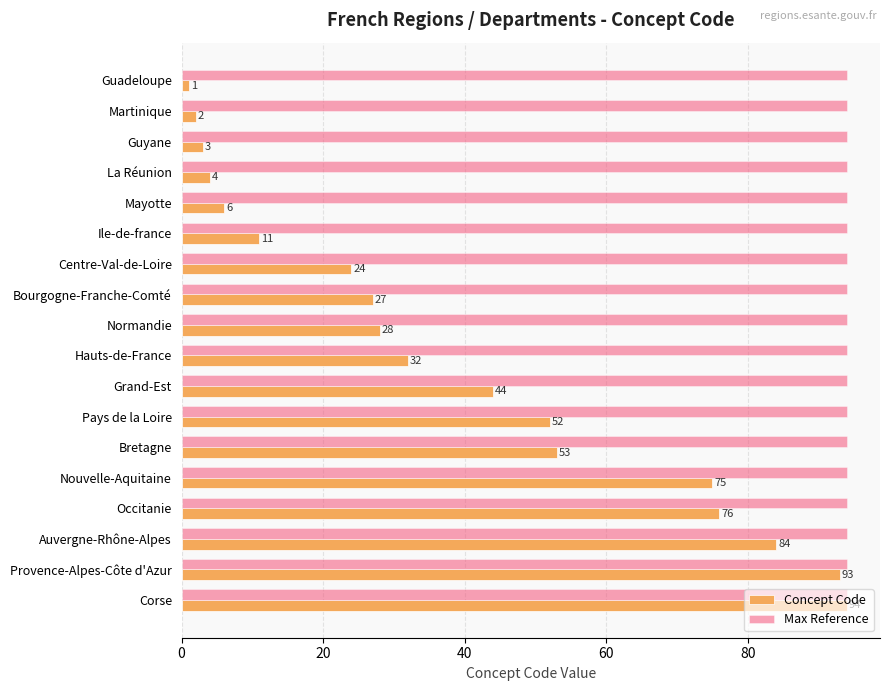

What is the sum of the Concept Code values at Nouvelle-Aquitaine and Auvergne-Rhône-Alpes?

159